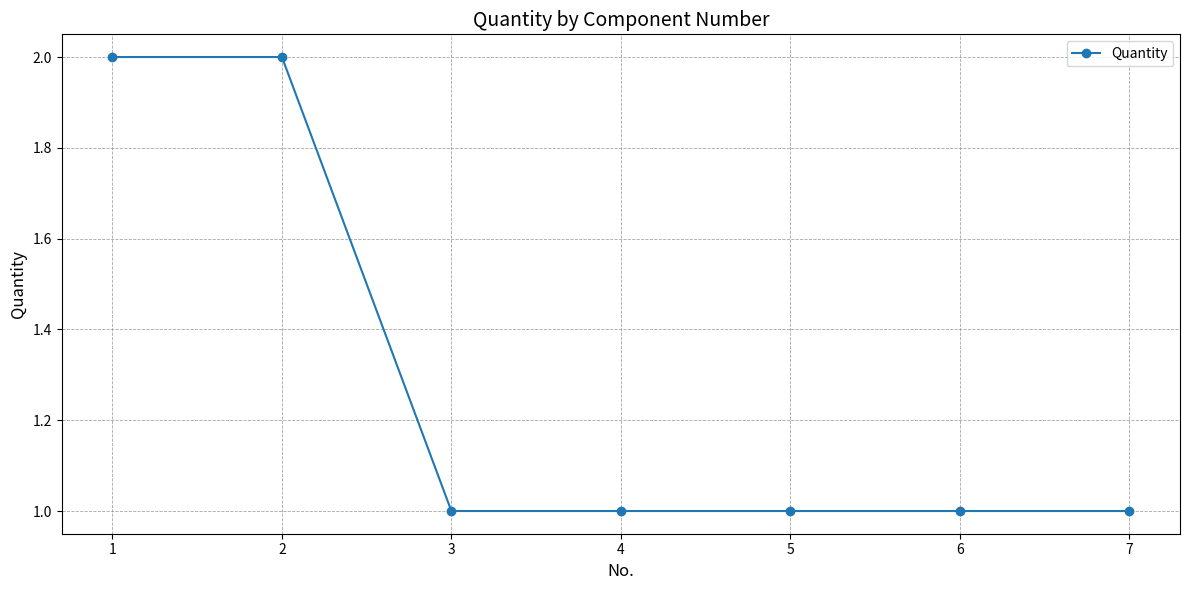

What is the sum of all values?

9